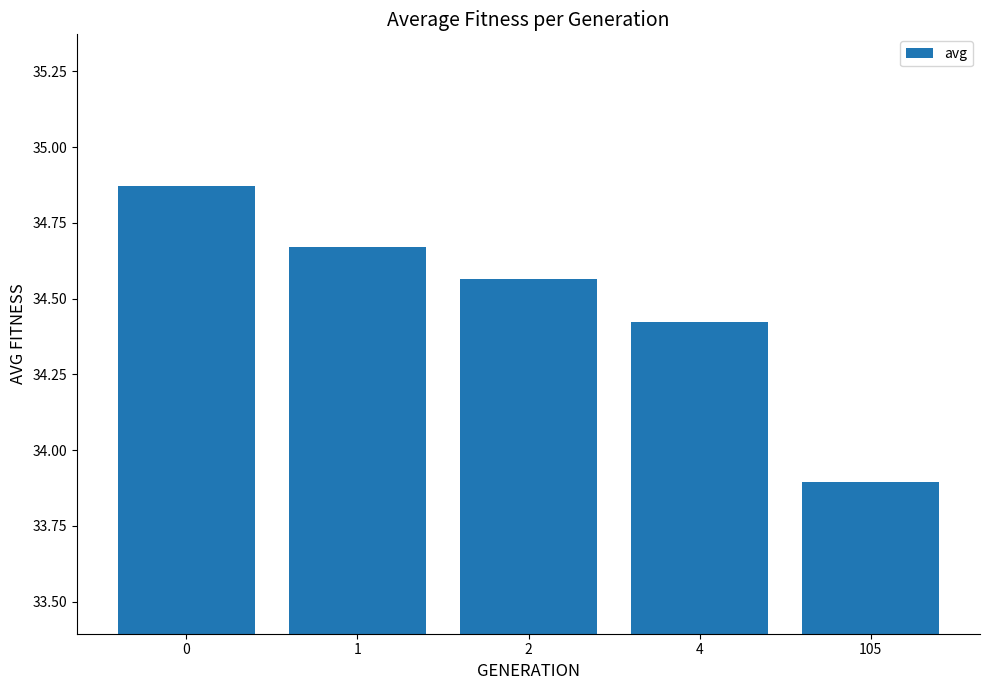

Approximately how many times larger is the value at 0 compared to 105?

1.0